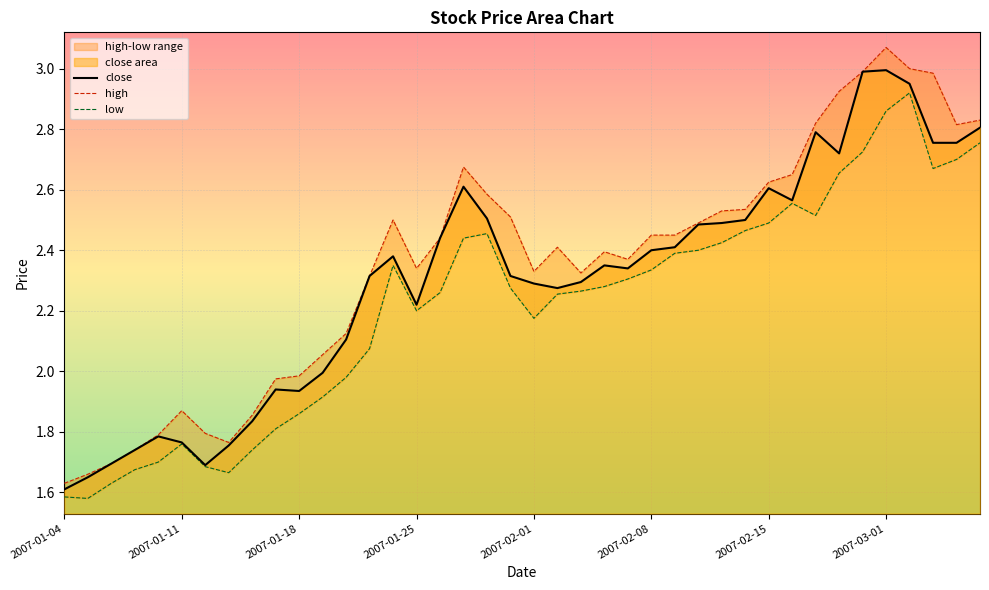

True or false: low and high cross at least once.

False